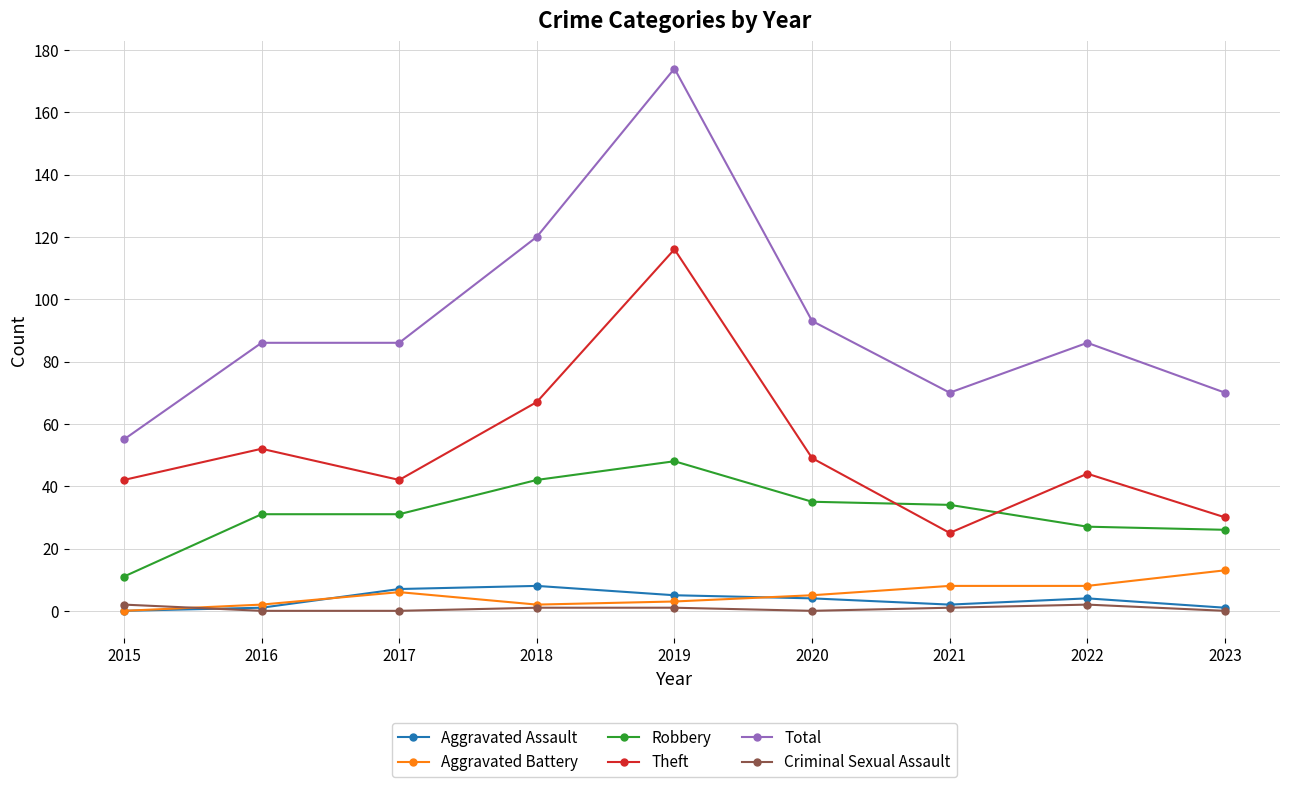

True or false: Theft has more than 1 interior local peaks.

True